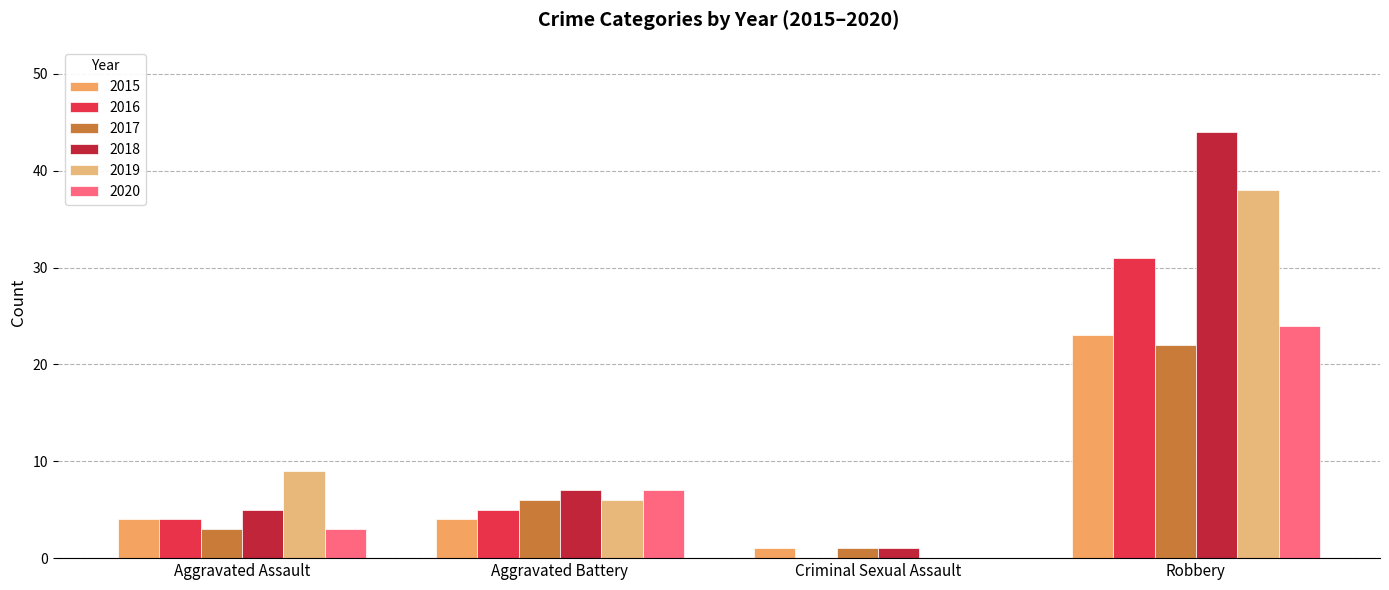

Which series has the largest range (max minus min)?

2018